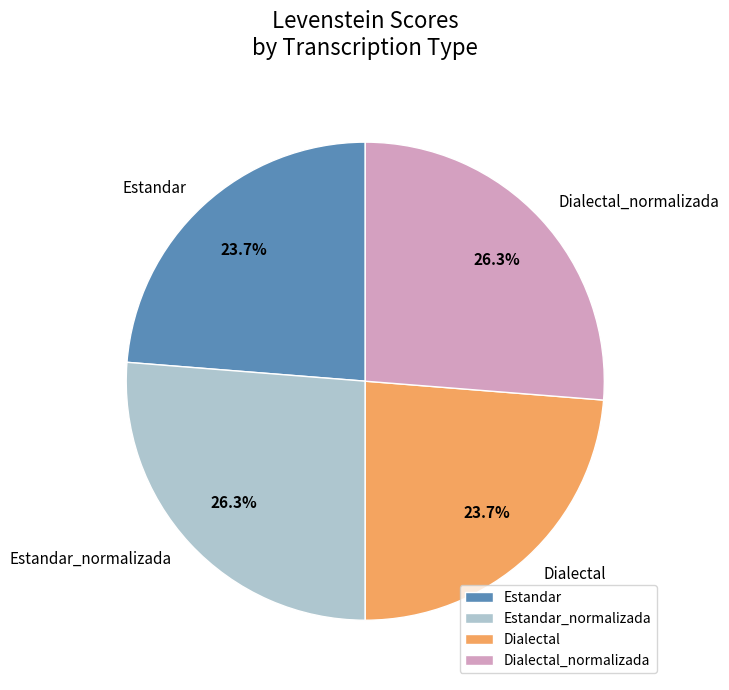

Approximately how many times larger is the value at Estandar_normalizada compared to Dialectal_normalizada?

1.0